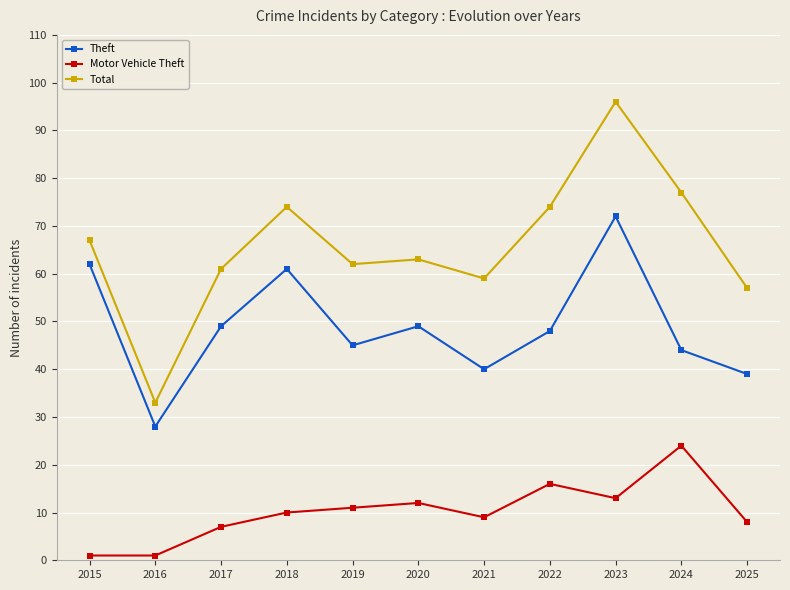

Count the number of categories in the chart.

11